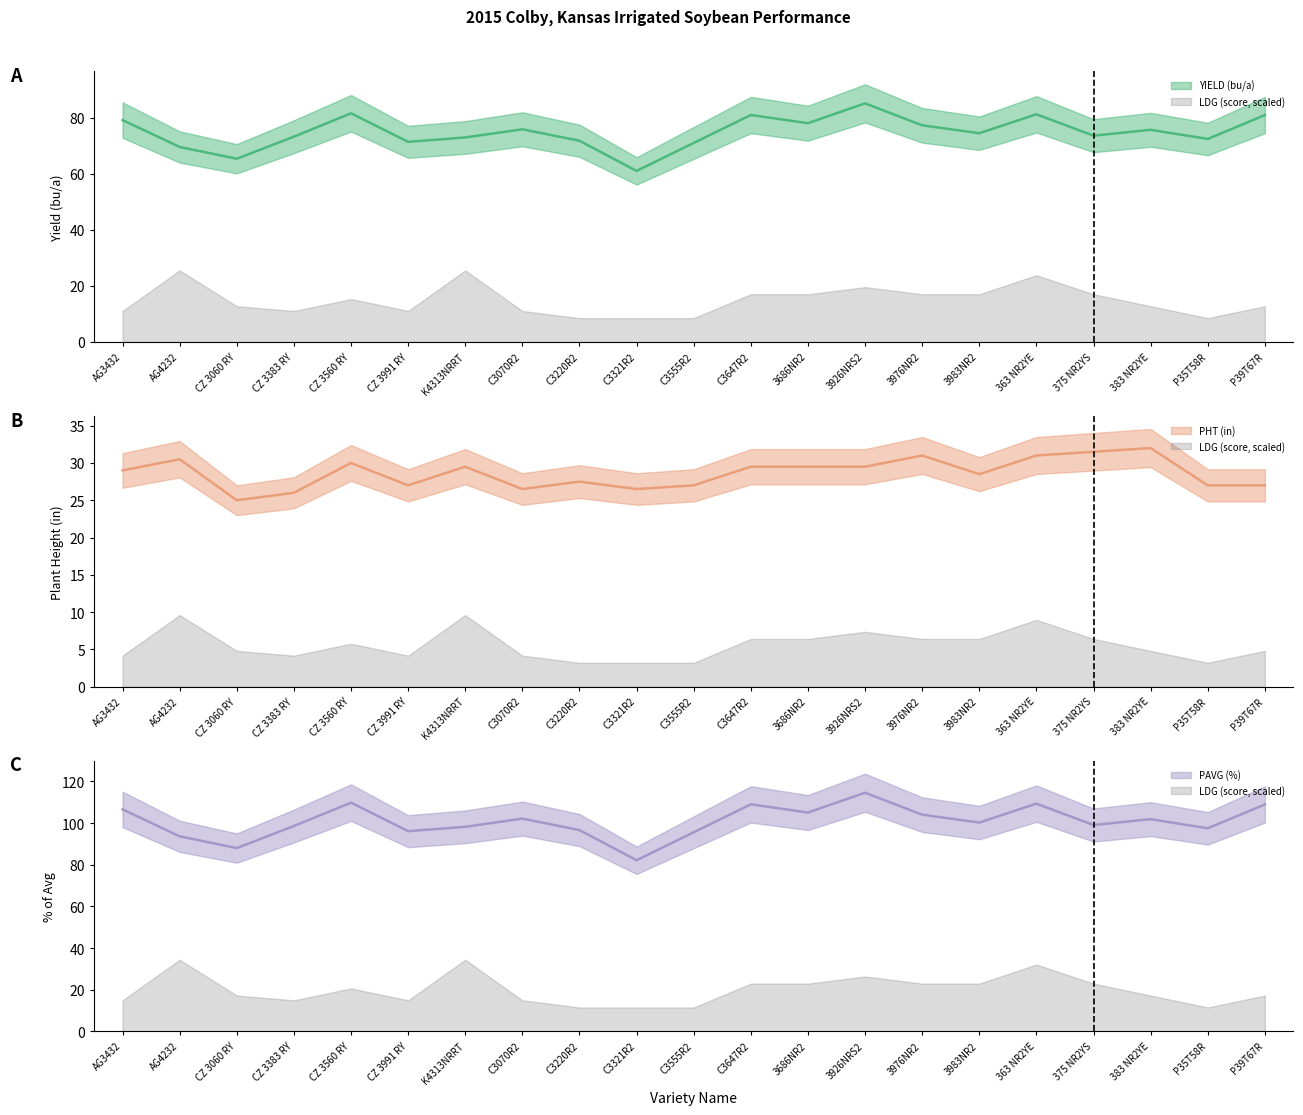

Where is the first local maximum for PHT (in)?

AG4232